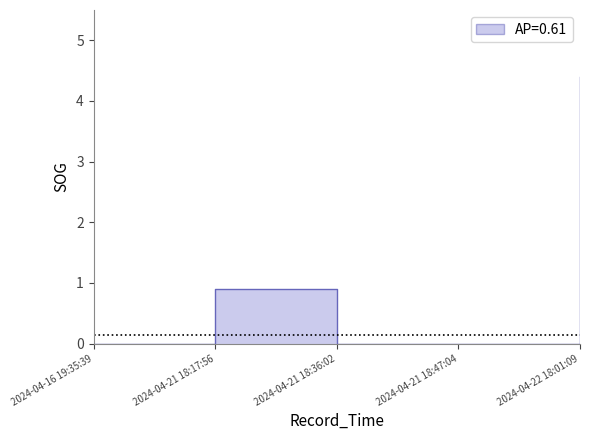

What is the change in value from 2024-04-21 18:47:04 to 2024-04-22 18:01:09?

+4.4